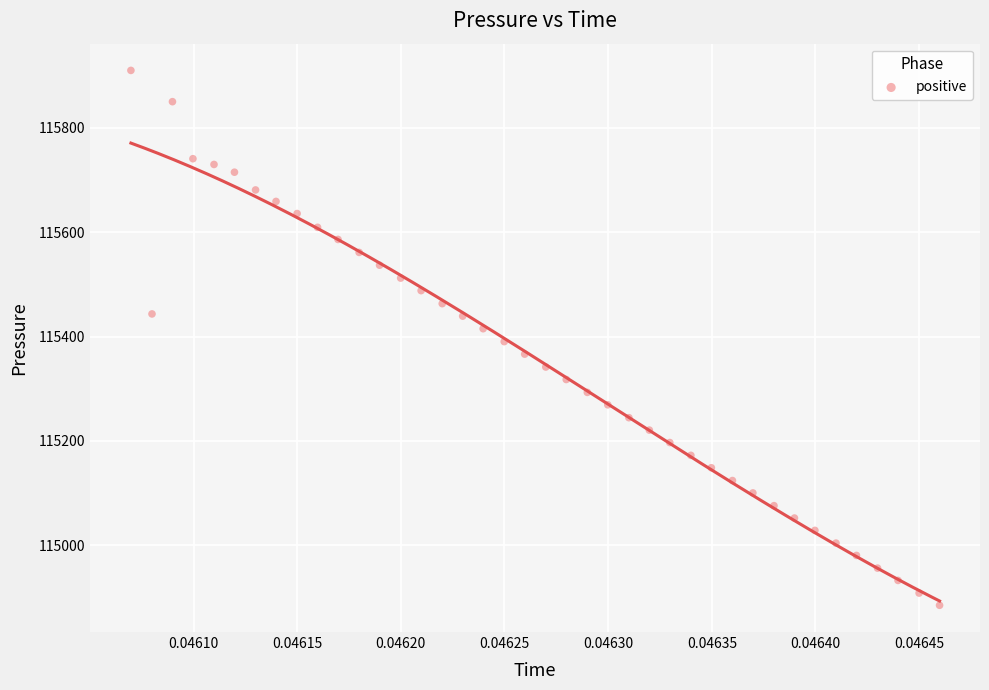

What is the range of Y values (max minus min)?

1024.0